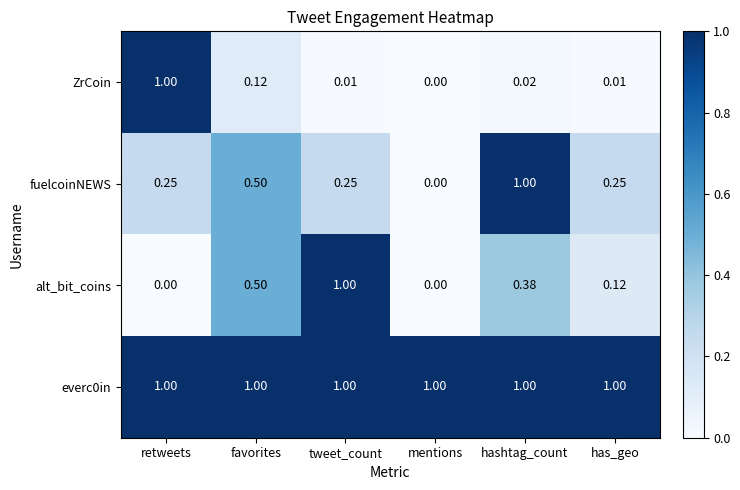

At which category is the sum across all series the highest?

hashtag_count